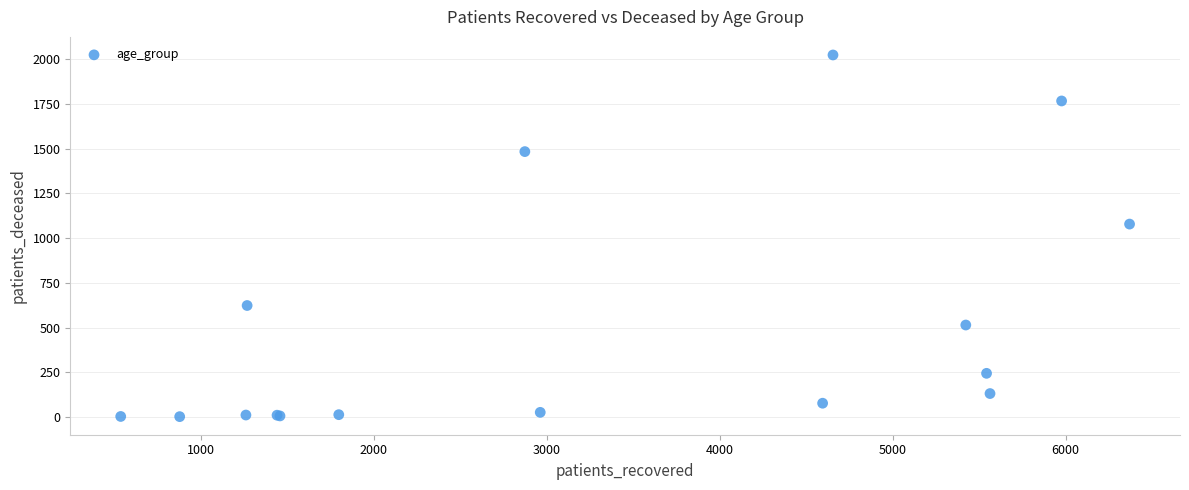

What Y value in the scatter plot is closest to 1012?

1078